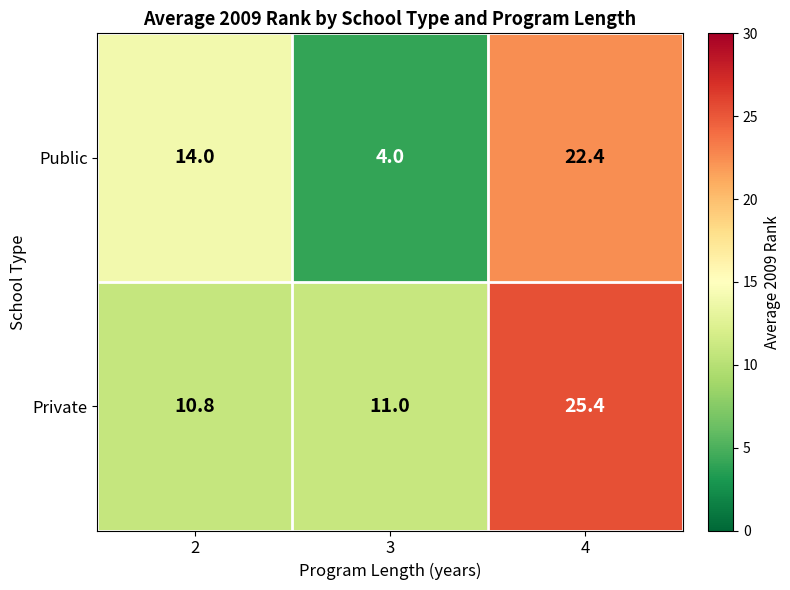

What is the maximum value shown in the chart?

25.4